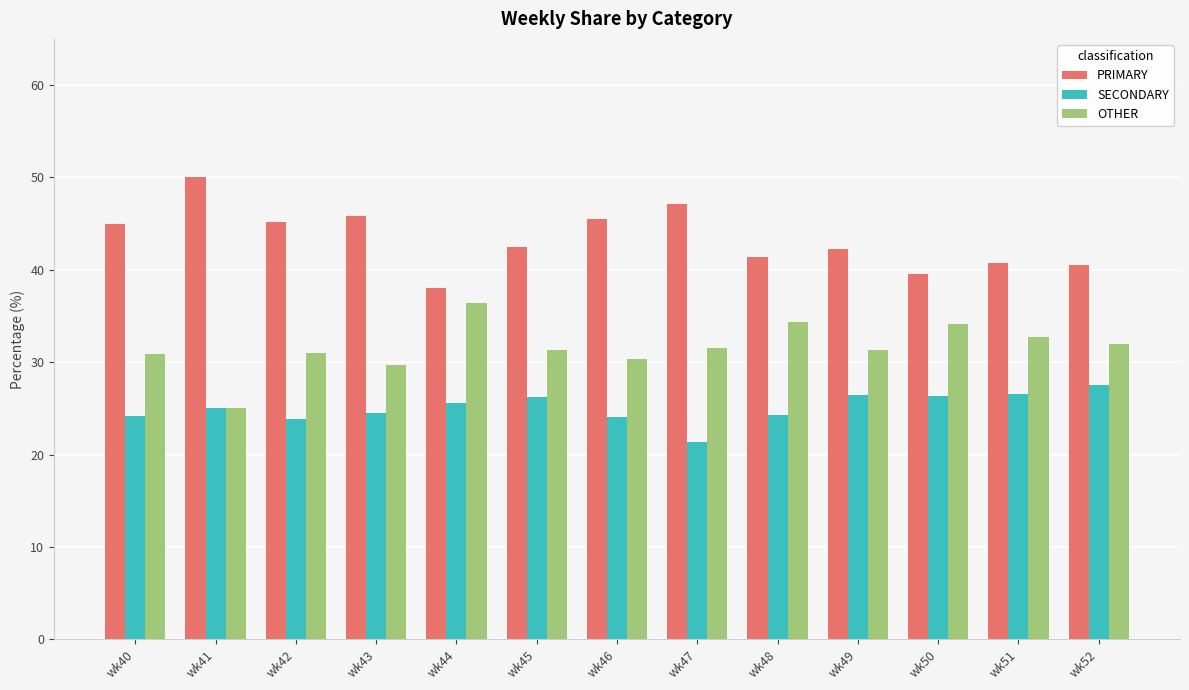

What is the spread (max minus min) of values at wk48?

17.2